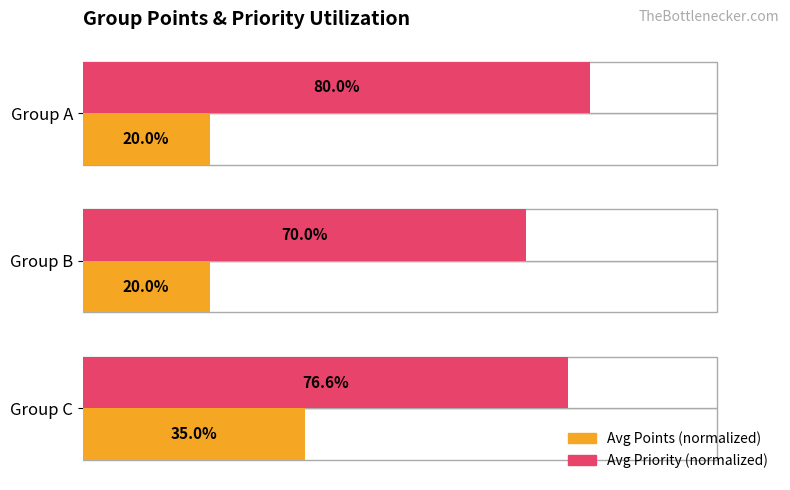

How many bars are there in each group?

2